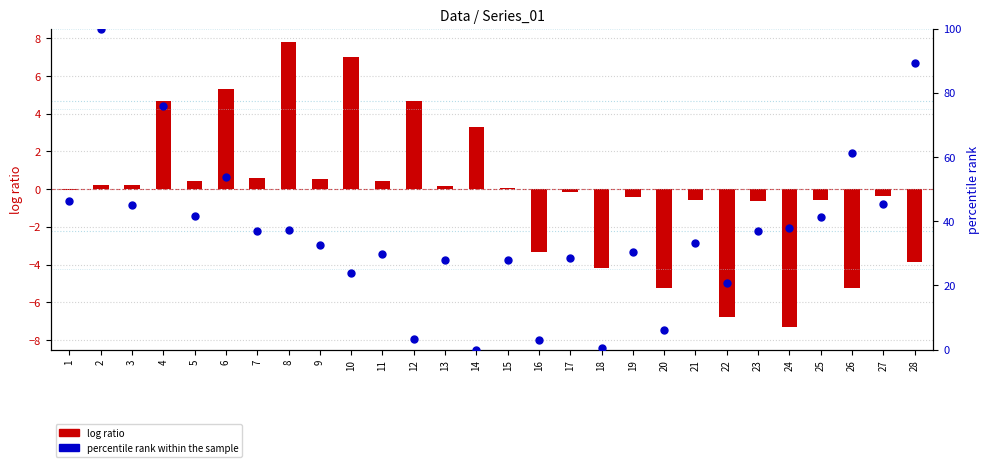

What are all the series names shown in the legend?

log ratio, percentile rank within the sample